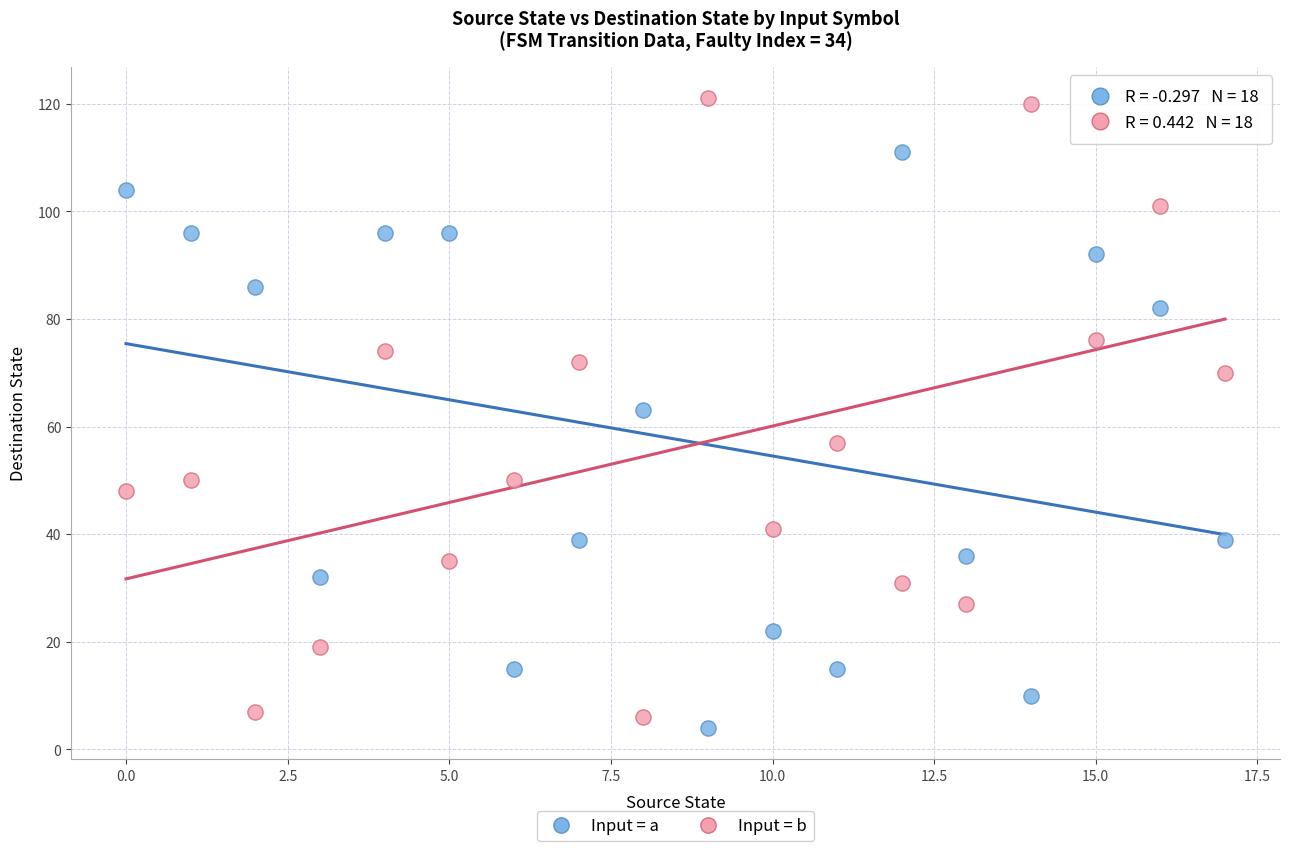

Across all data points, what is the range of Y values (max minus min)?

117